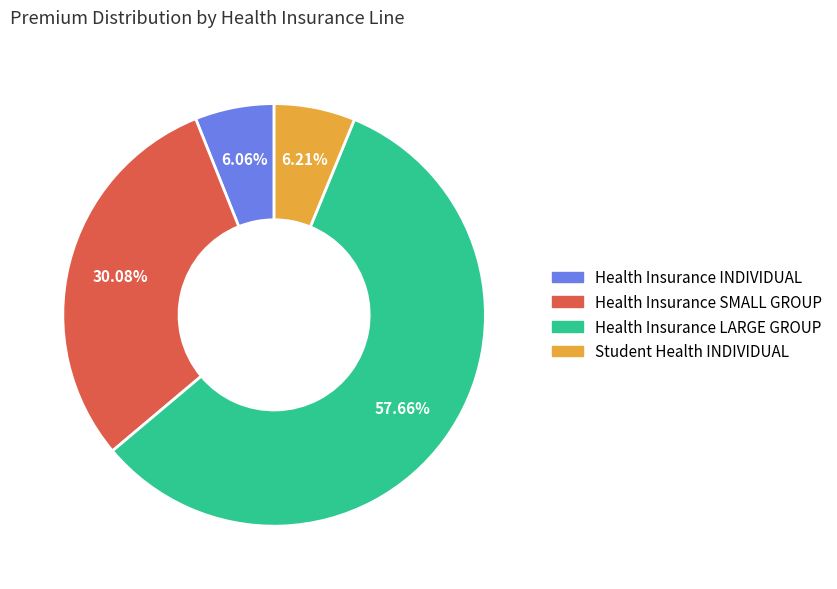

What is the largest slice in the pie chart?

Health Insurance LARGE GROUP